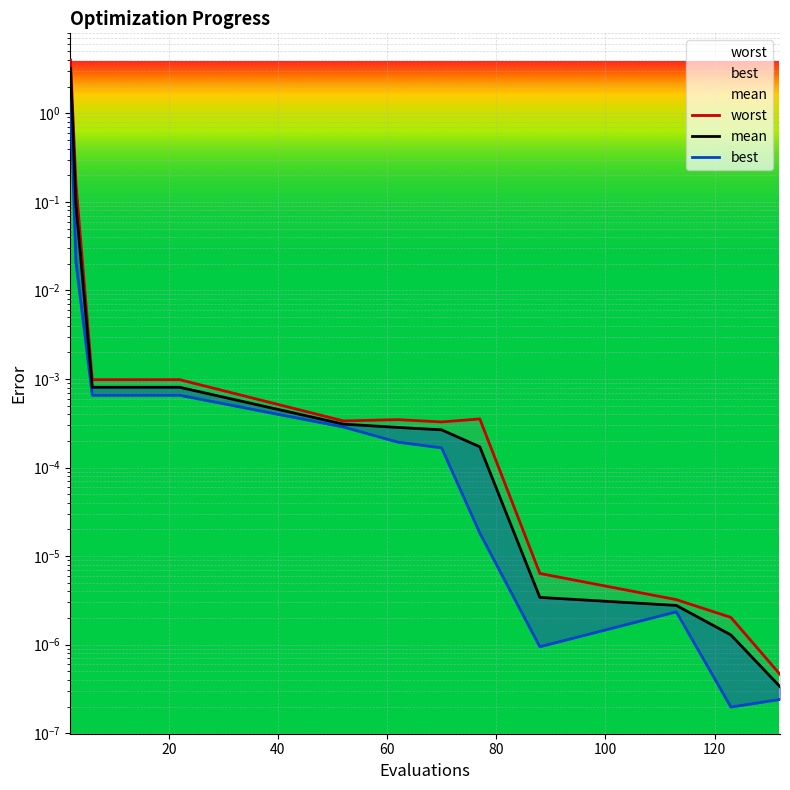

At 6, list the series in order from smallest to largest.

best, mean, worst